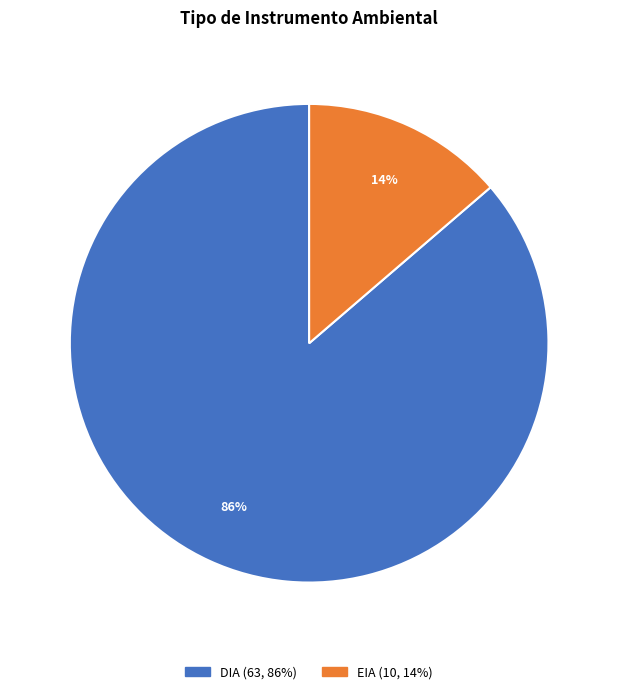

To the nearest percent, what percentage of the pie is EIA?

14%